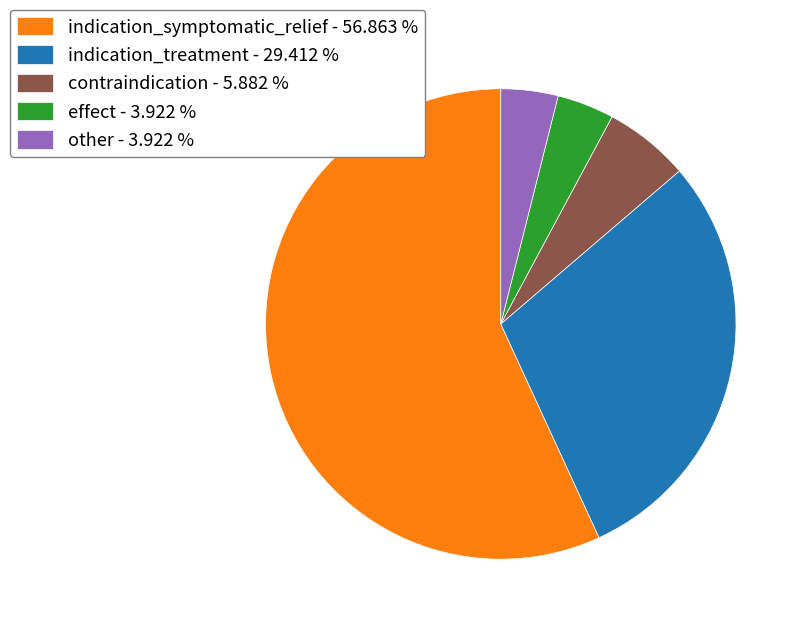

Is indication_symptomatic_relief - 56.863 % the majority of the pie?

Yes